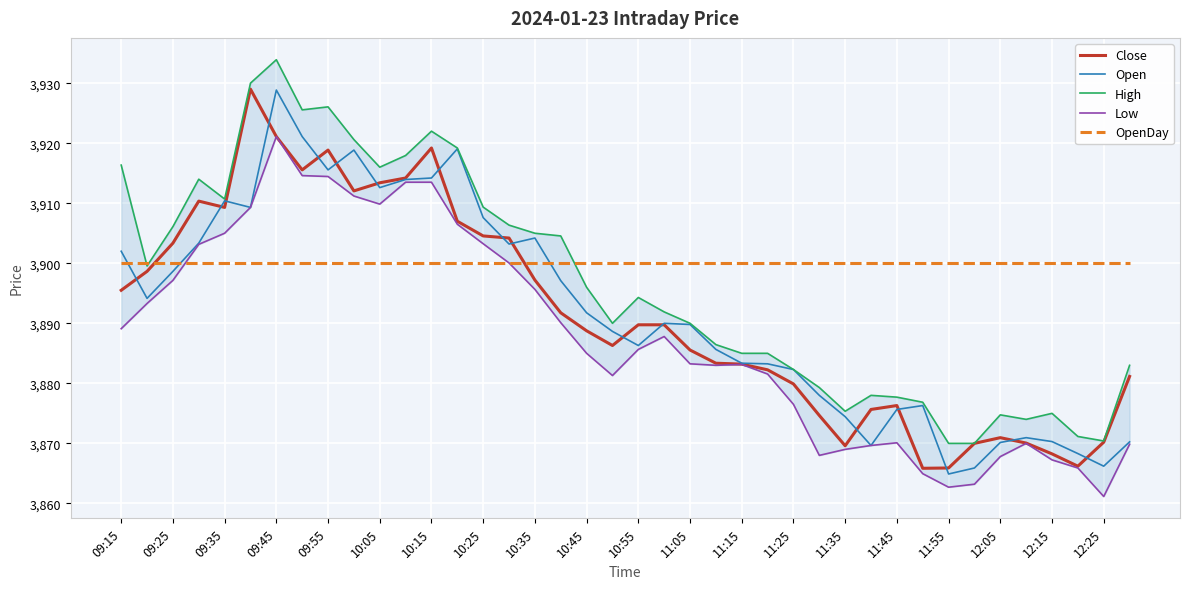

The value of Open at 09:35 is 3910.4. True or false?

True